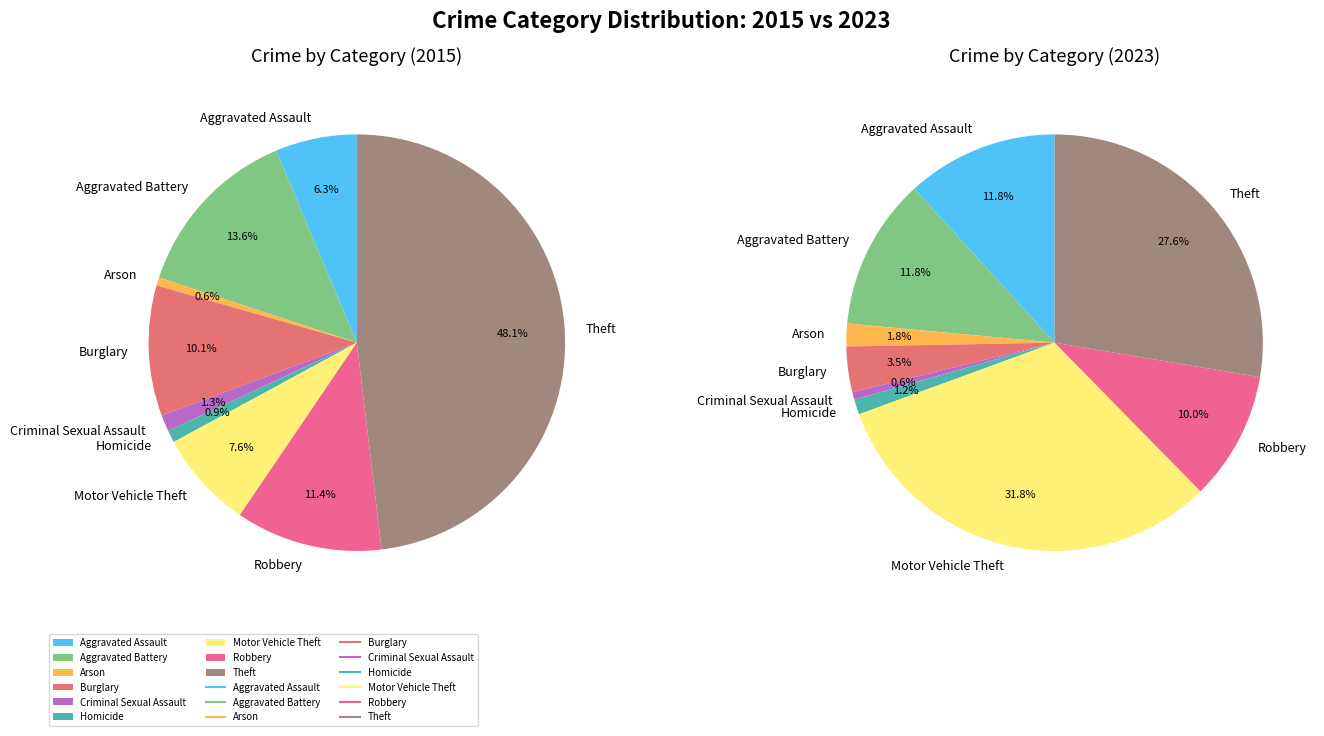

Which category has the biggest portion of the pie?

Theft